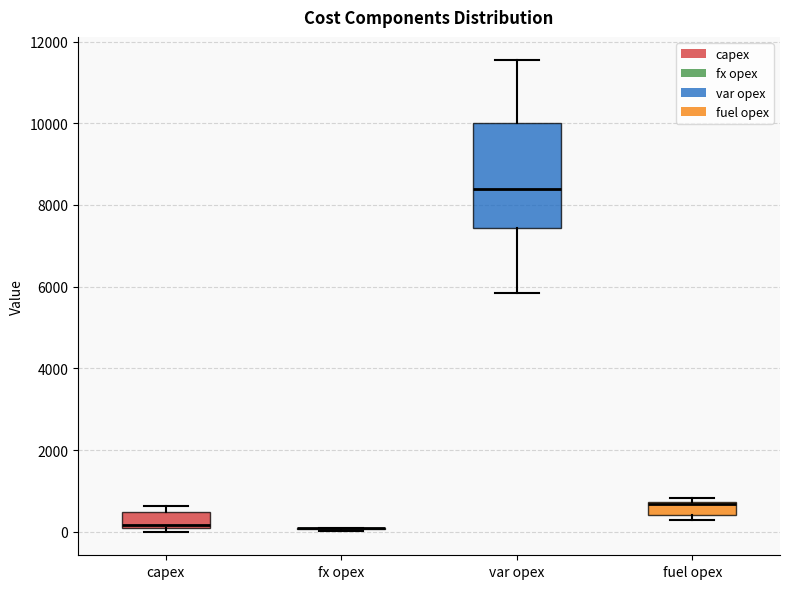

Comparing the boxes themselves (not the whiskers), which one is the tallest?

var opex